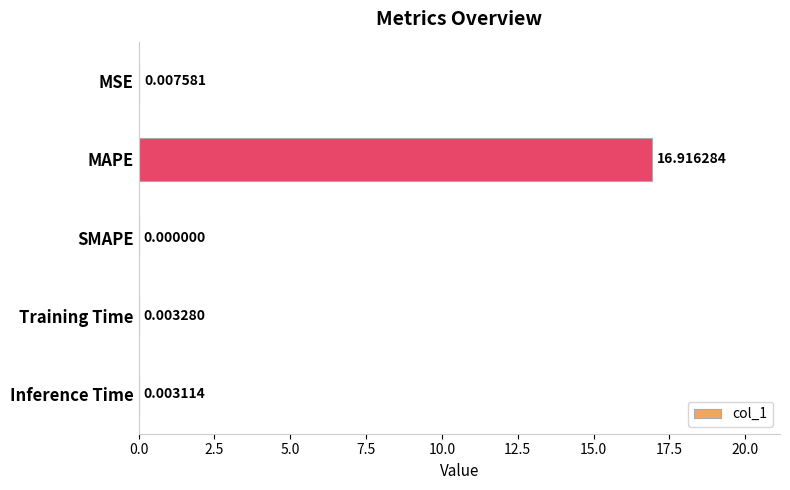

Which has a higher value, SMAPE or Inference Time?

Inference Time